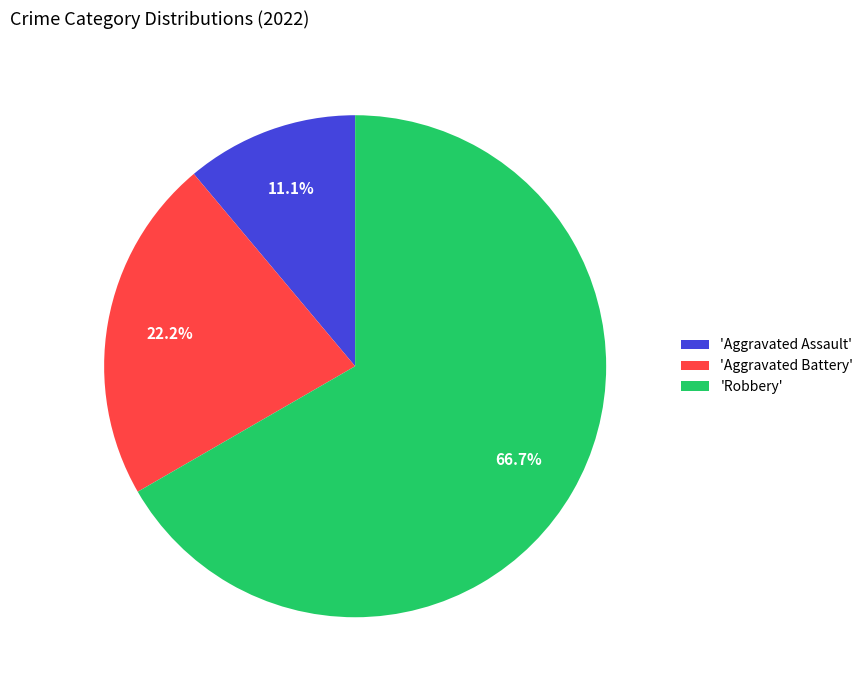

Rank the categories by value from lowest to highest.

'Aggravated Assault', 'Aggravated Battery', 'Robbery'